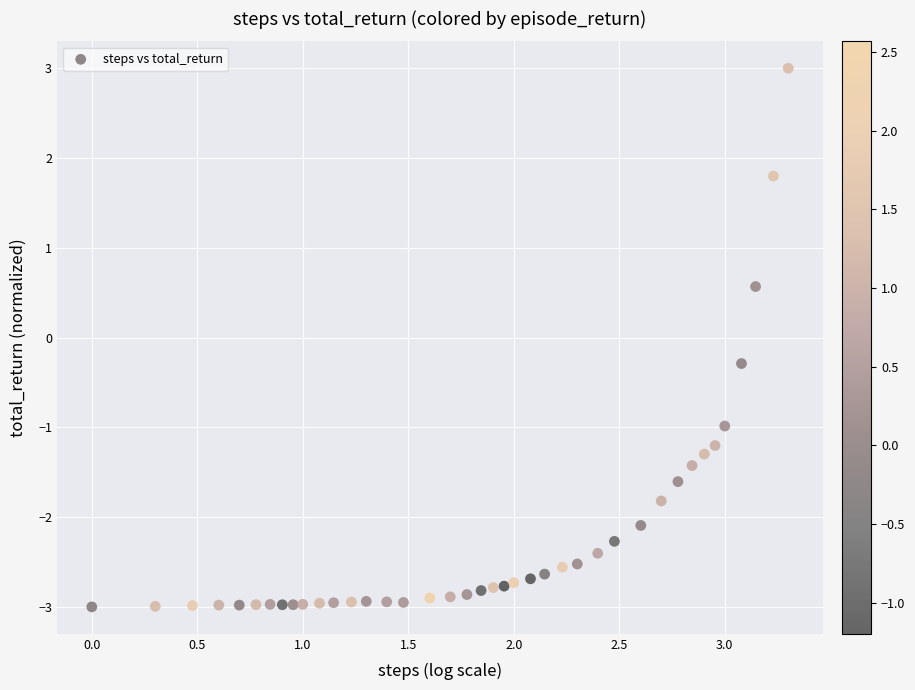

What is the range of Y values (max minus min)?

6.0